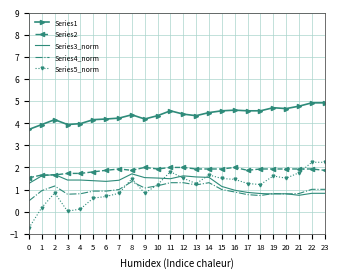

Which series has the largest total across all categories?

Series1